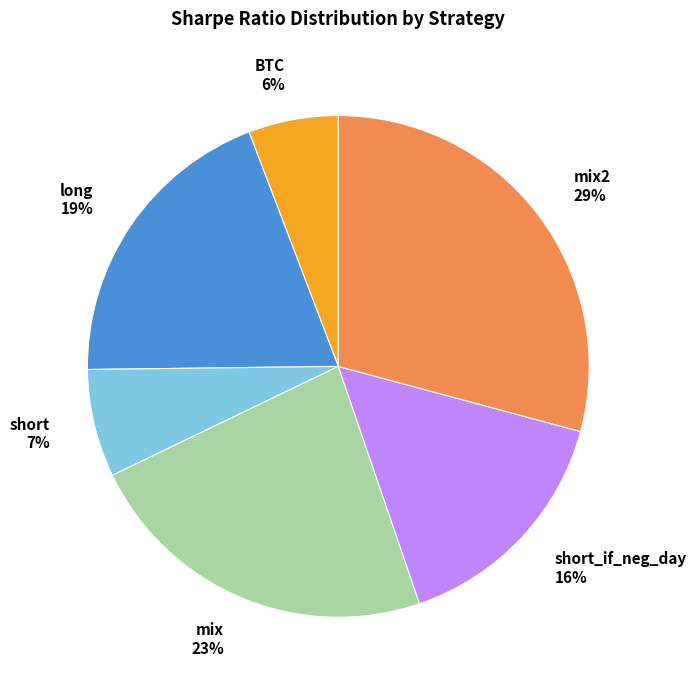

Is there any slice that represents more than half of the pie?

No